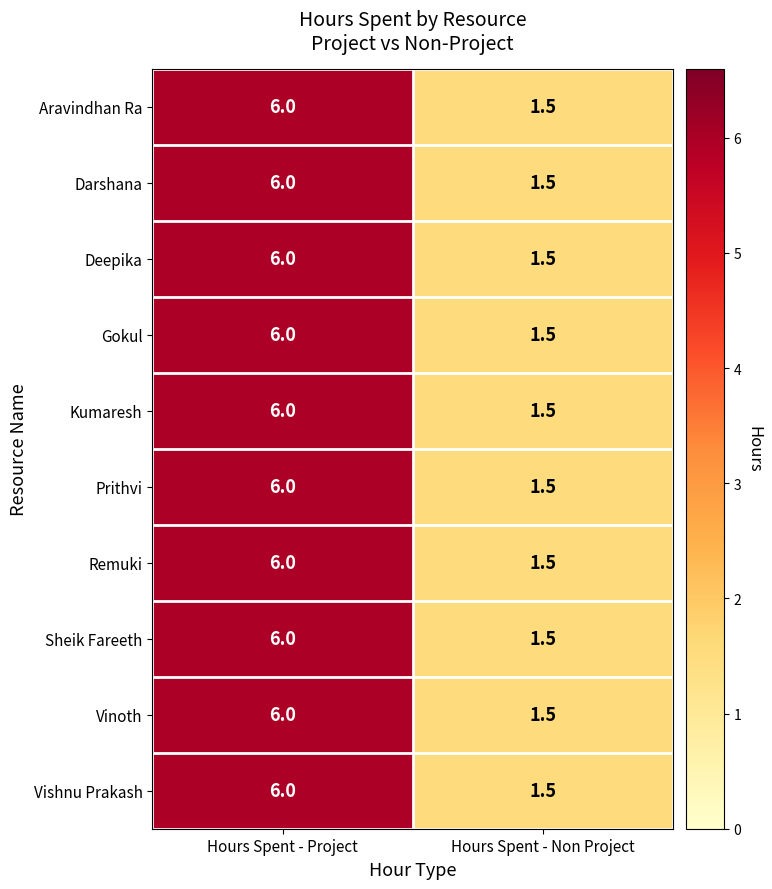

Which label corresponds to the smallest value in the chart?

Hours Spent - Non Project